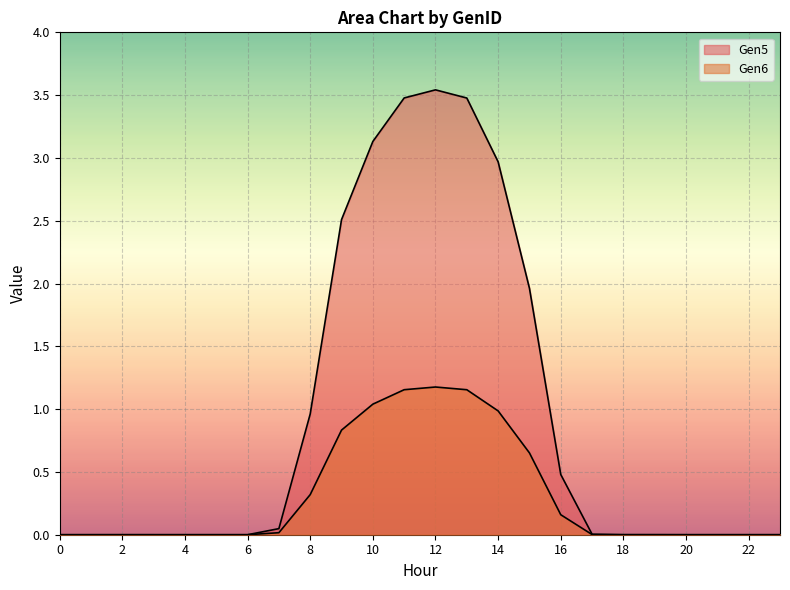

What is the average value of the Gen6 series?

0.3